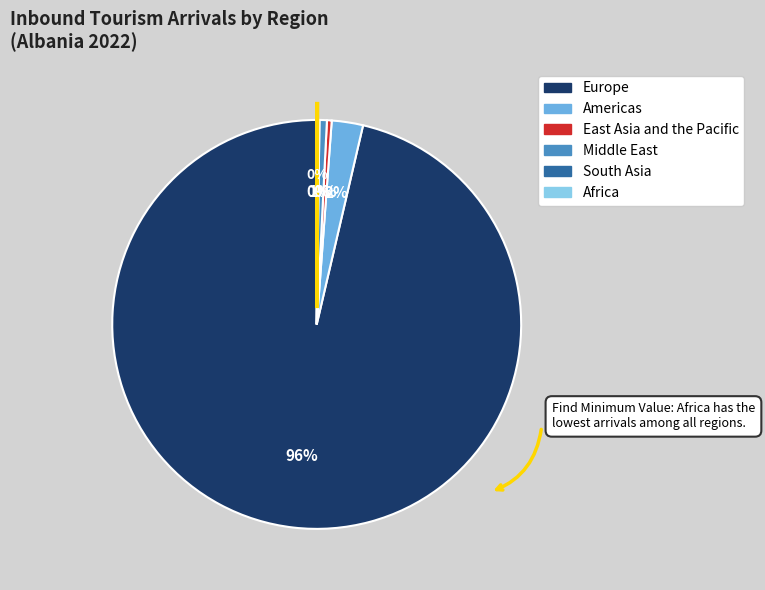

Between Middle East and Europe, which is larger?

Europe